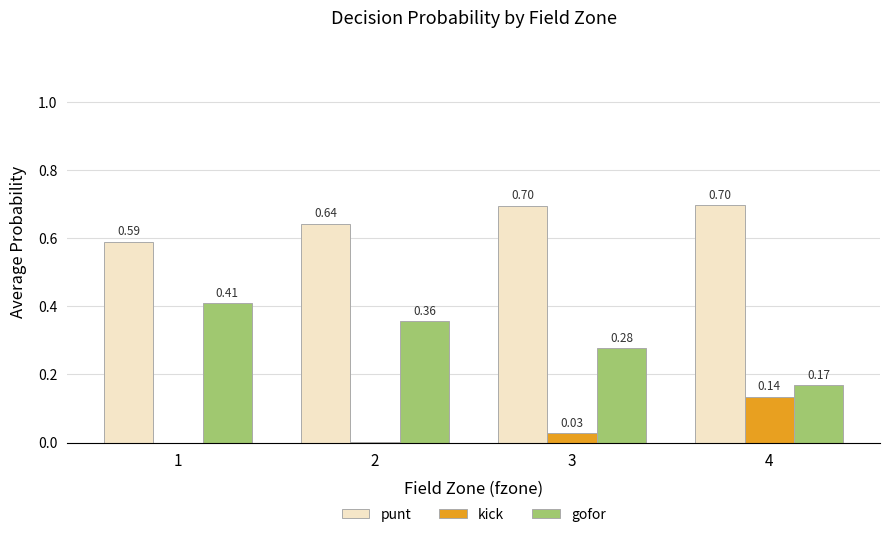

How many data points does each series have?

4